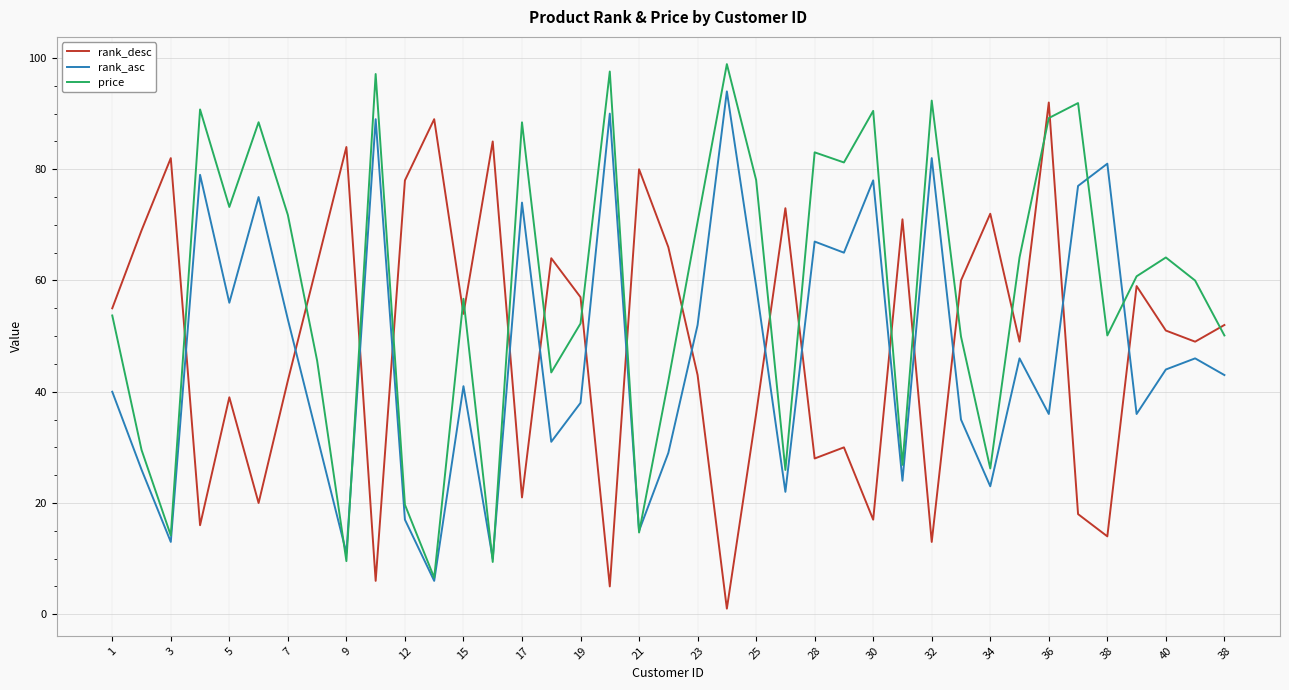

What is the minimum value for price?

6.6